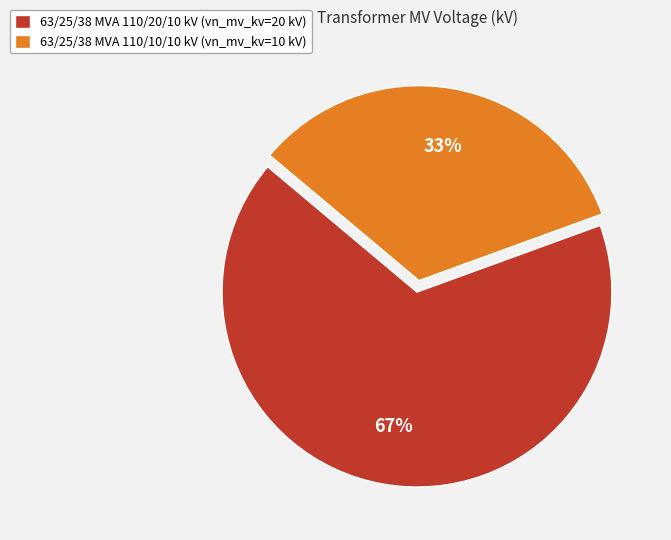

Does any single category account for the majority?

Yes